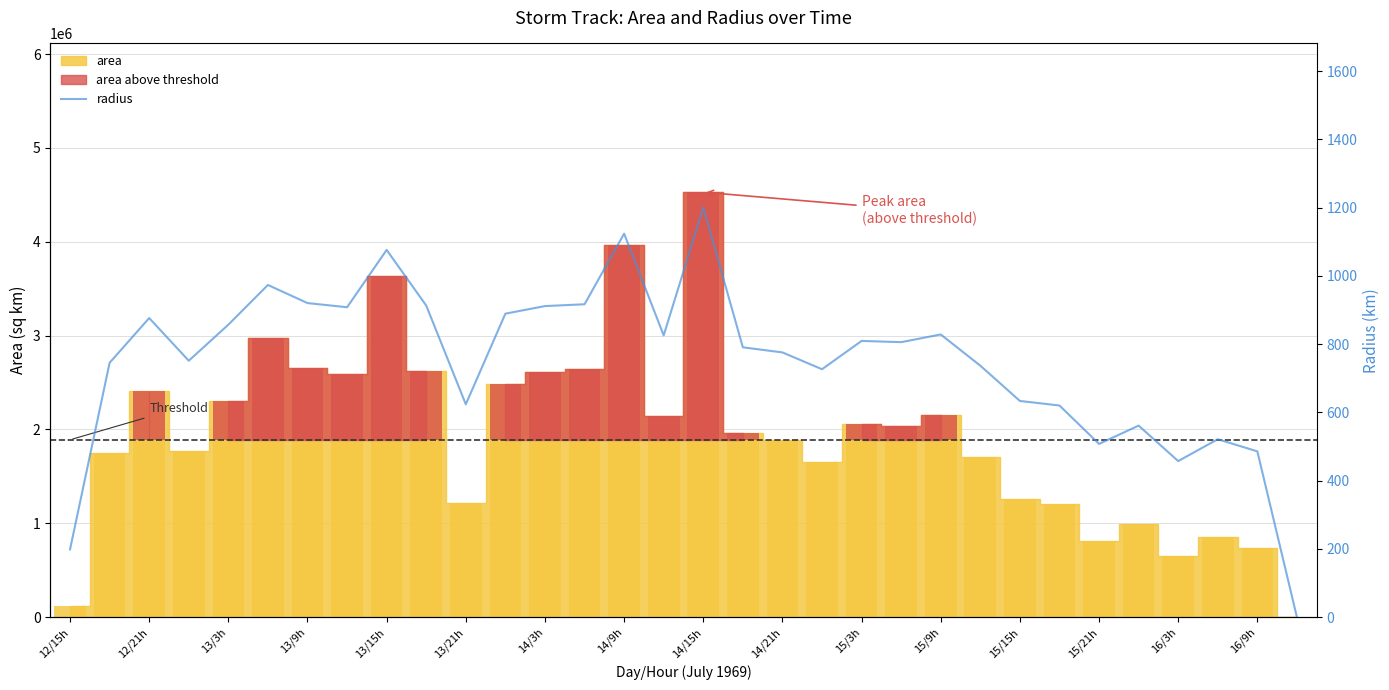

What is the greatest value displayed?

1200.6